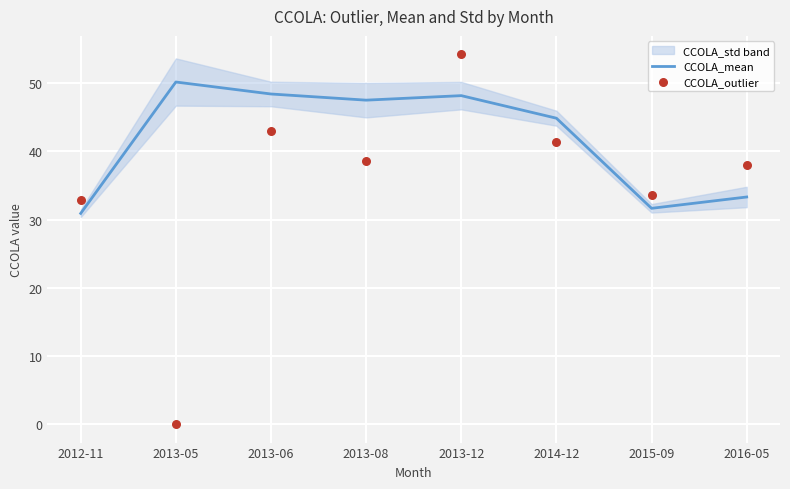

Which series reaches the minimum Y coordinate?

CCOLA_outlier